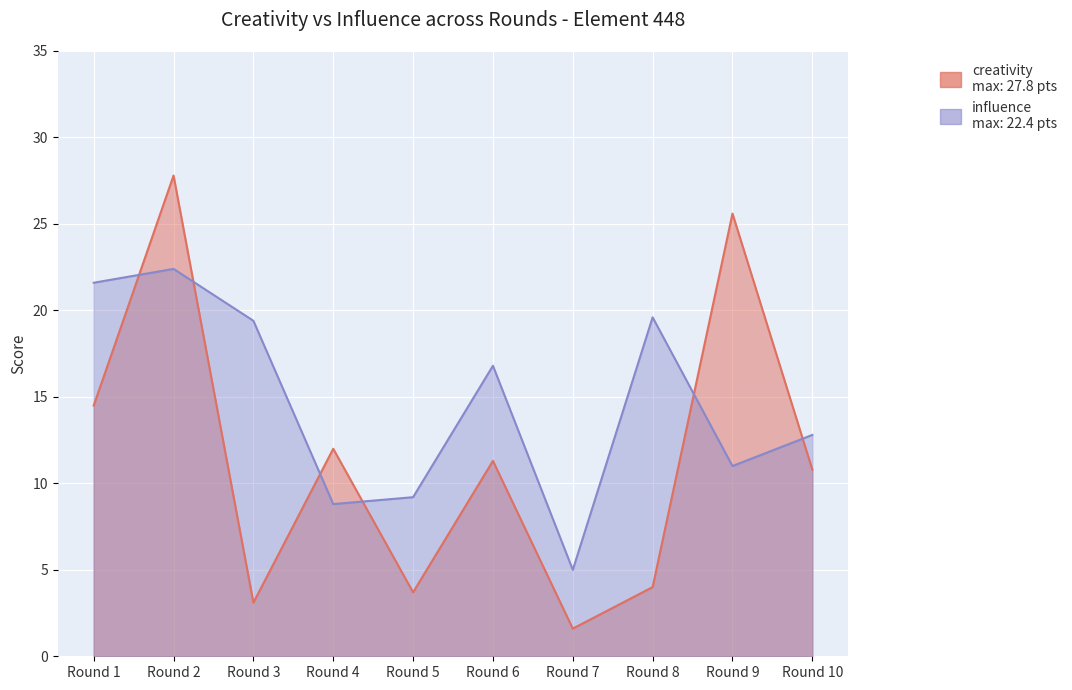

Is it true that influence equals 14.1 at Round 5?

False